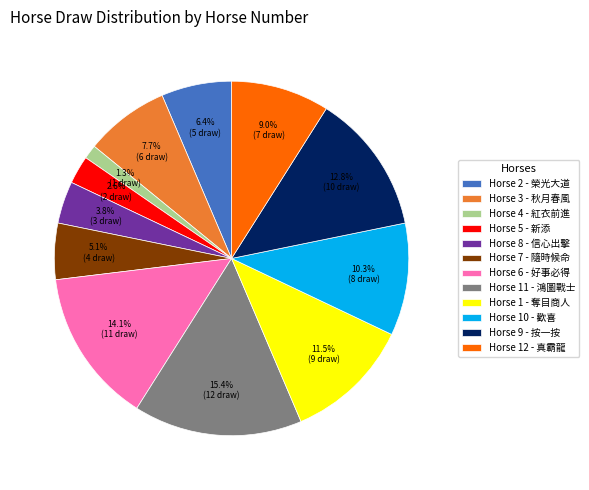

How many segments does this pie chart have?

12